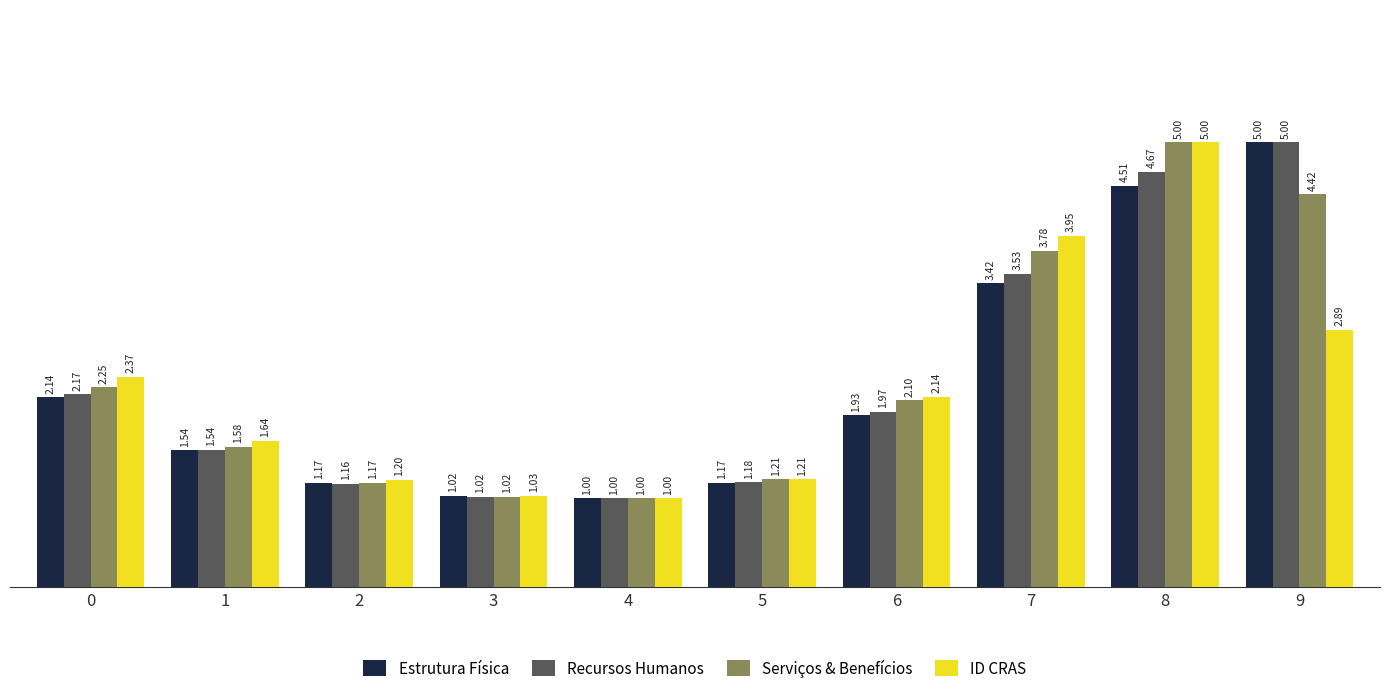

What is the lowest value of the Recursos Humanos series?

1.0